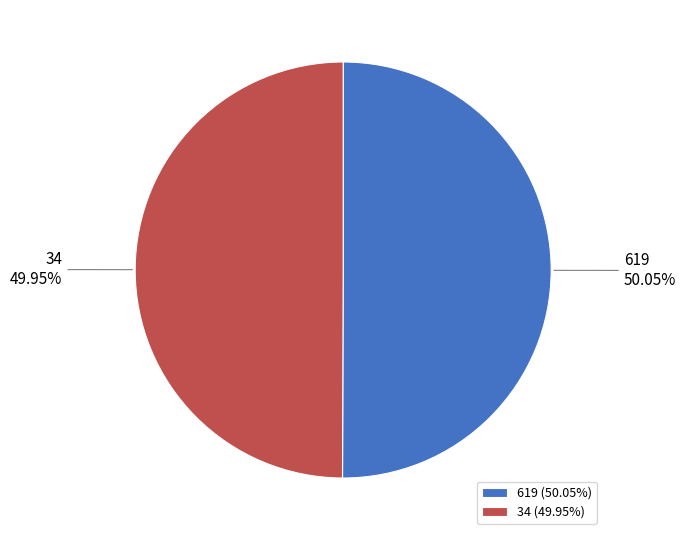

How many segments does this pie chart have?

2